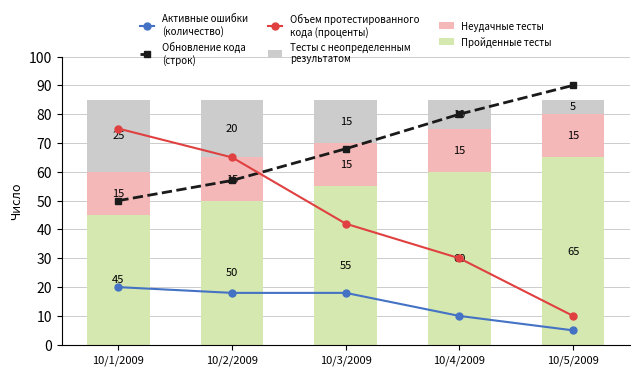

Between 10/1/2009 and 10/4/2009, which is larger?

10/1/2009